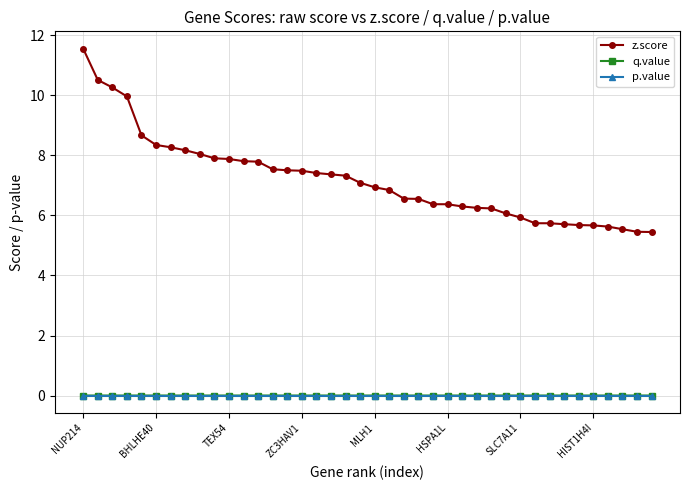

True or false: p.value and z.score intersect in this chart.

False